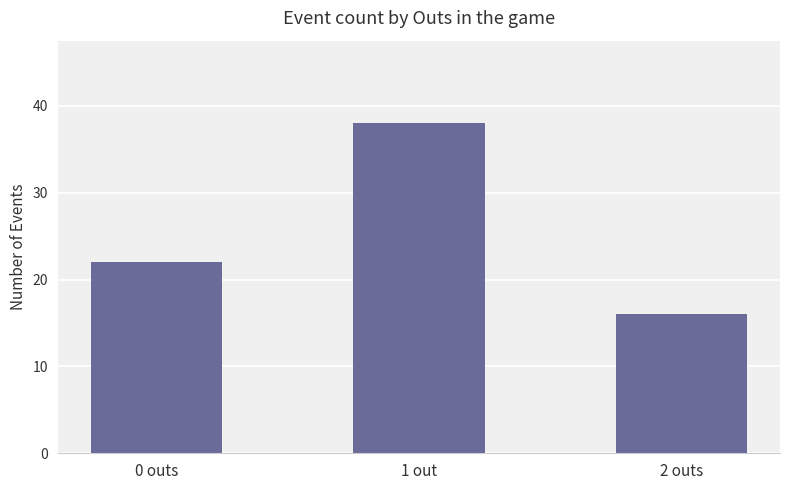

What is the label of the 3rd bar from the right?

0 outs